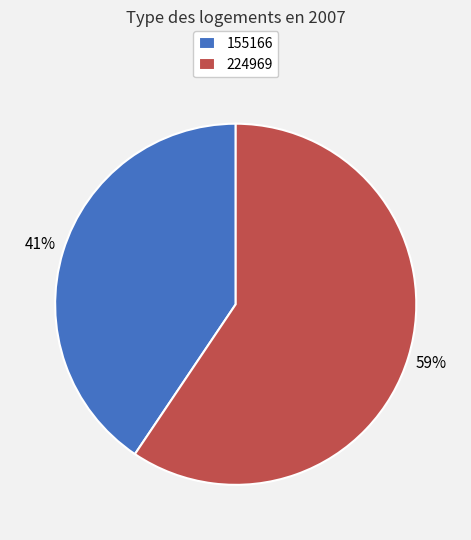

How many slices are in this pie chart?

2